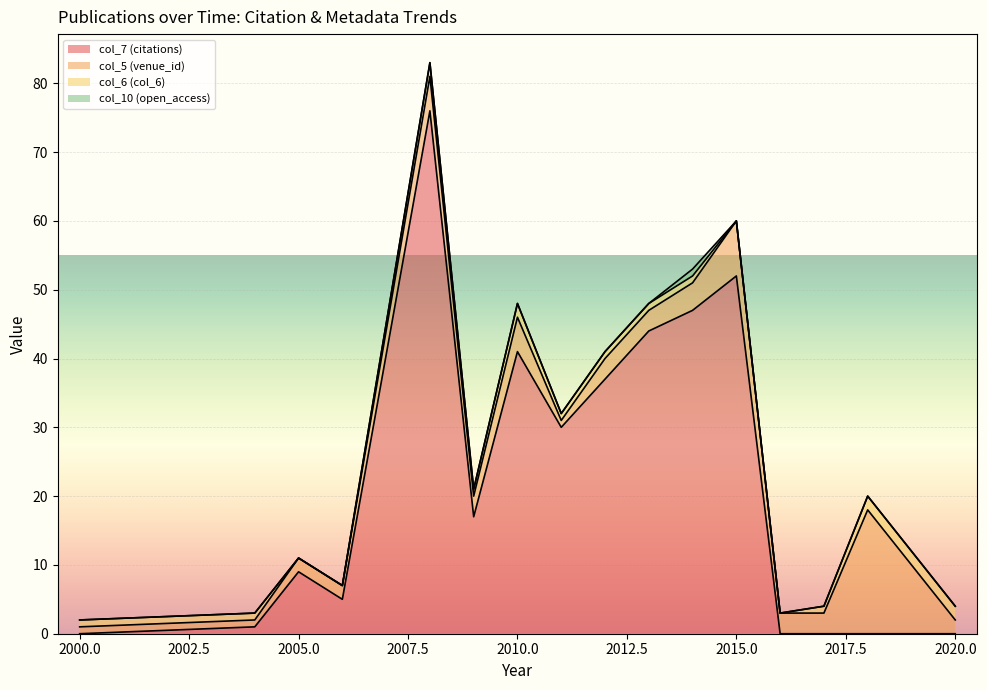

Is it true that col_7 (citations) equals 0 at 2000.0?

True